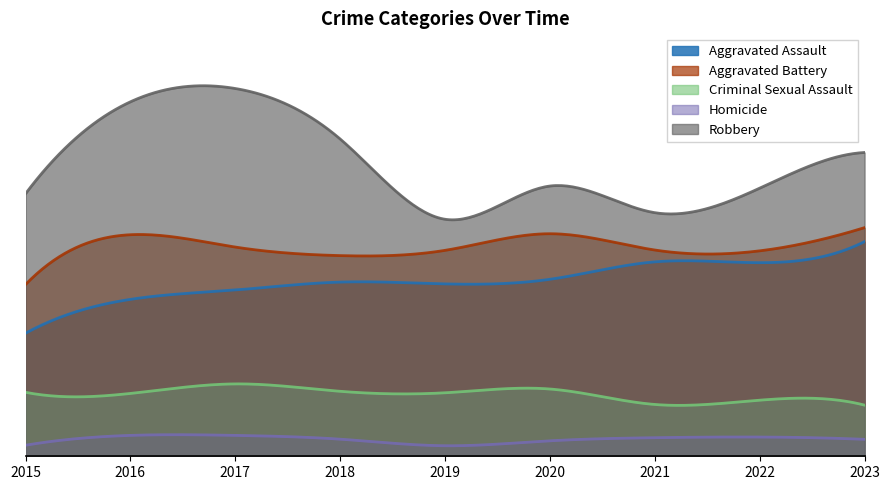

Reading left to right, extract all data points from this chart.

Aggravated Assault: 748	954	1011	1059	1048	1076	1182	1177	1305
Aggravated Battery: 1044	1347	1272	1220	1252	1353	1254	1249	1390
Criminal Sexual Assault: 389	382	440	395	386	409	315	341	311
Homicide: 67	127	127	104	64	94	113	117	103
Robbery: 1596	2155	2236	1929	1441	1643	1481	1630	1847